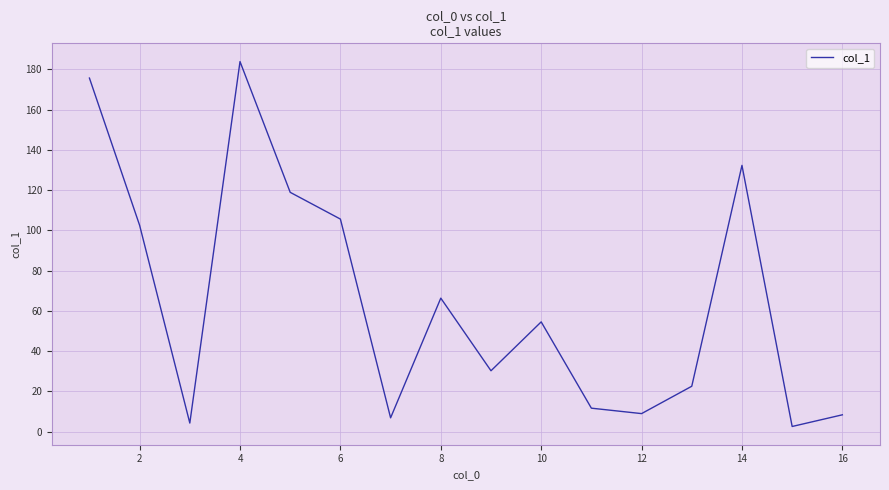

What is the maximum value shown in the chart?

183.9